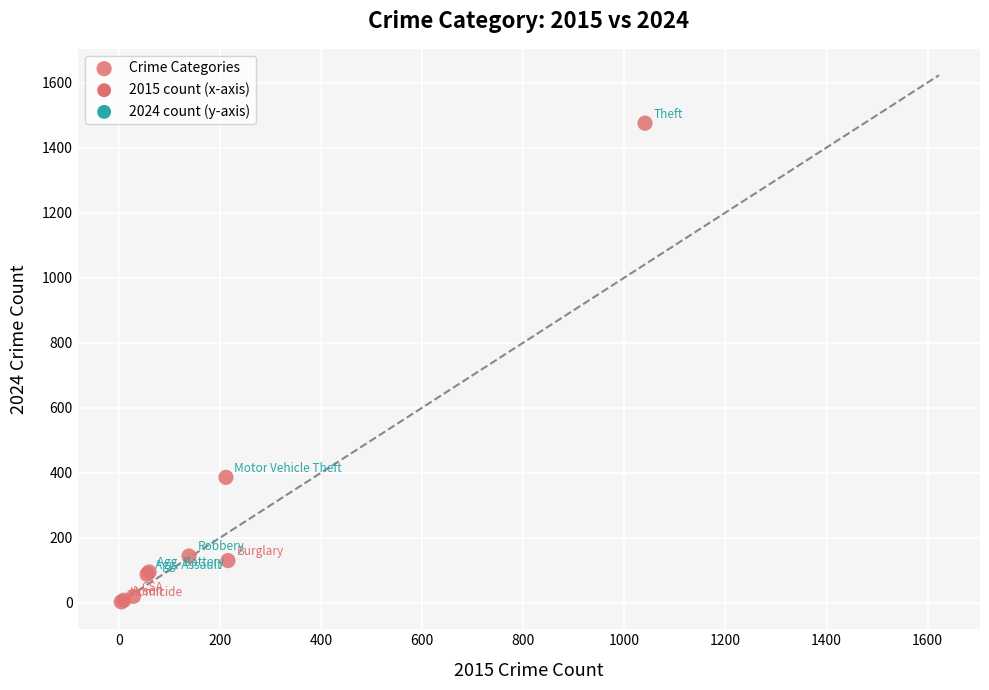

What Y value in the scatter plot is closest to 739?

386